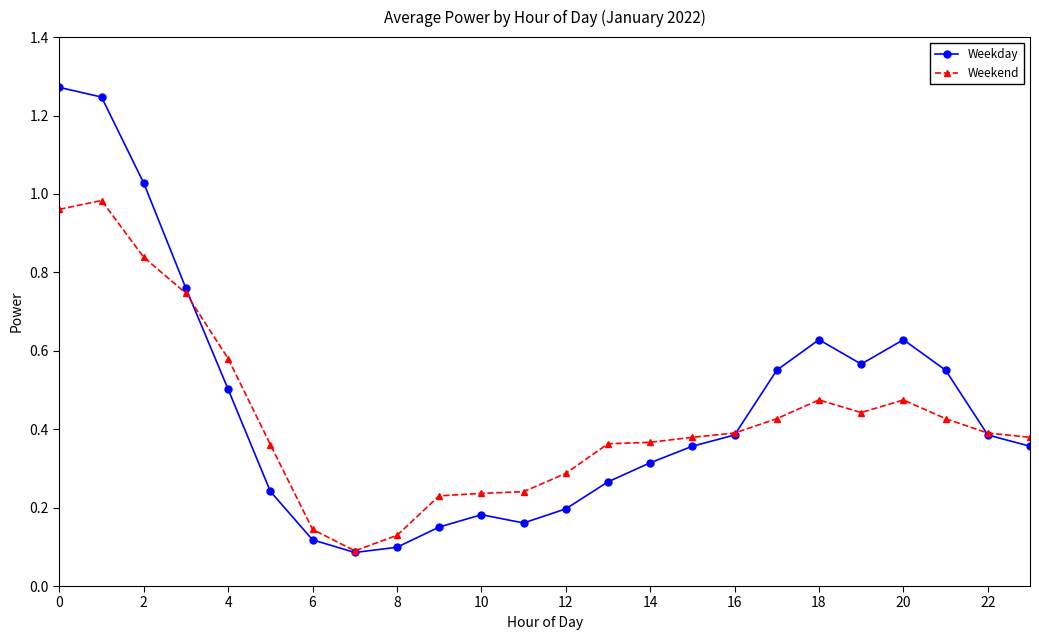

Which series has the largest range (max minus min)?

Weekday